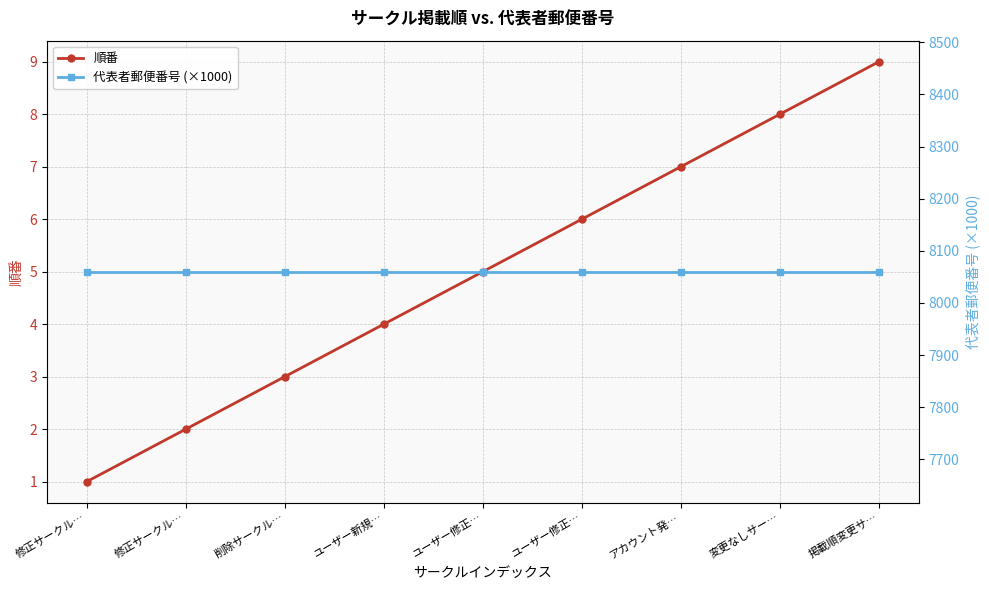

How many lines are shown in the chart?

2